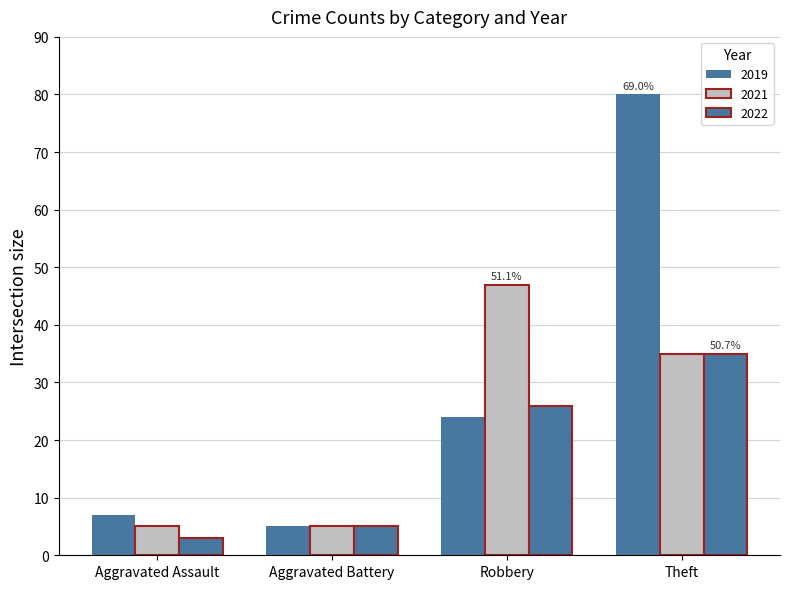

How many bars are there in each group?

3